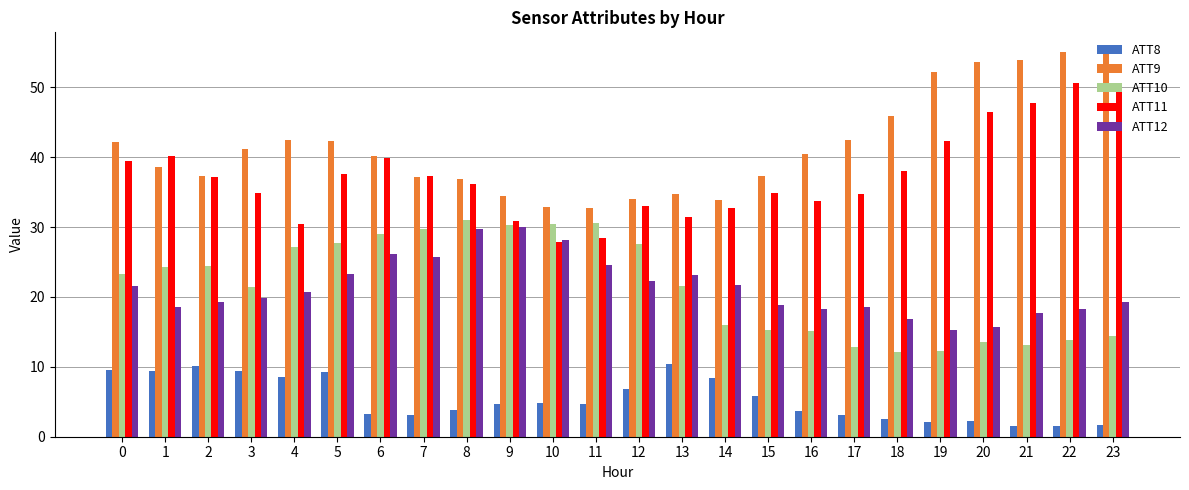

Which series has the largest total across all categories?

ATT9